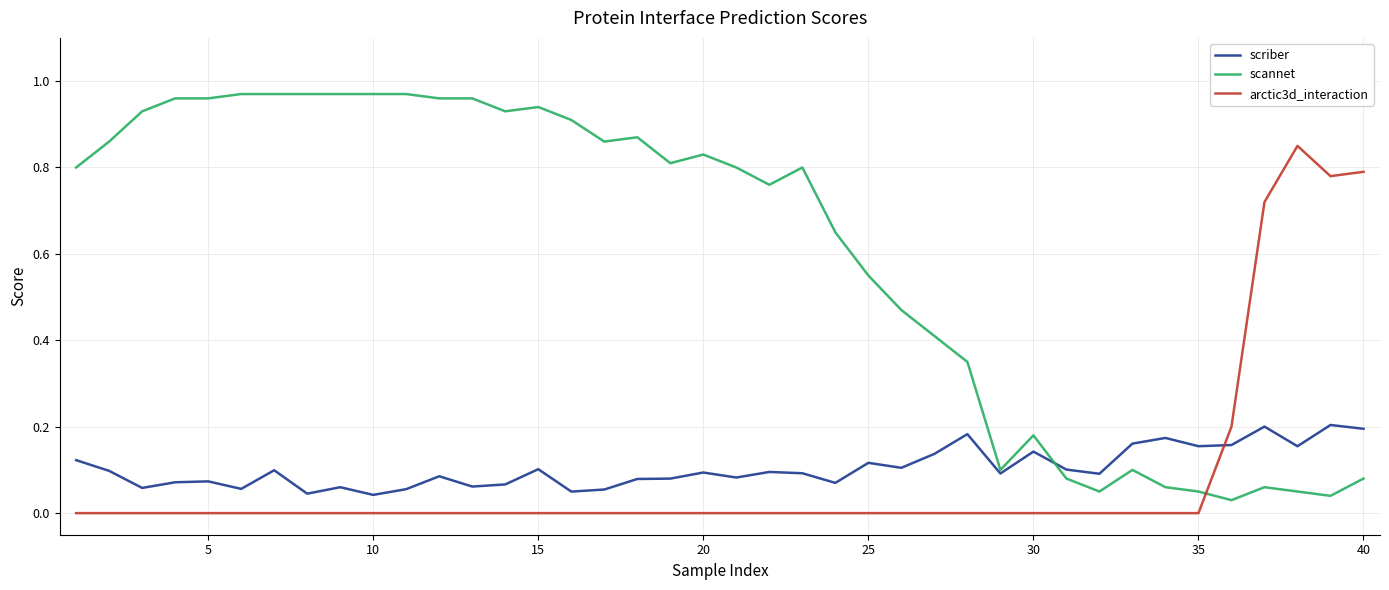

After their last crossing, which series has the higher values: scannet or arctic3d_interaction?

arctic3d_interaction